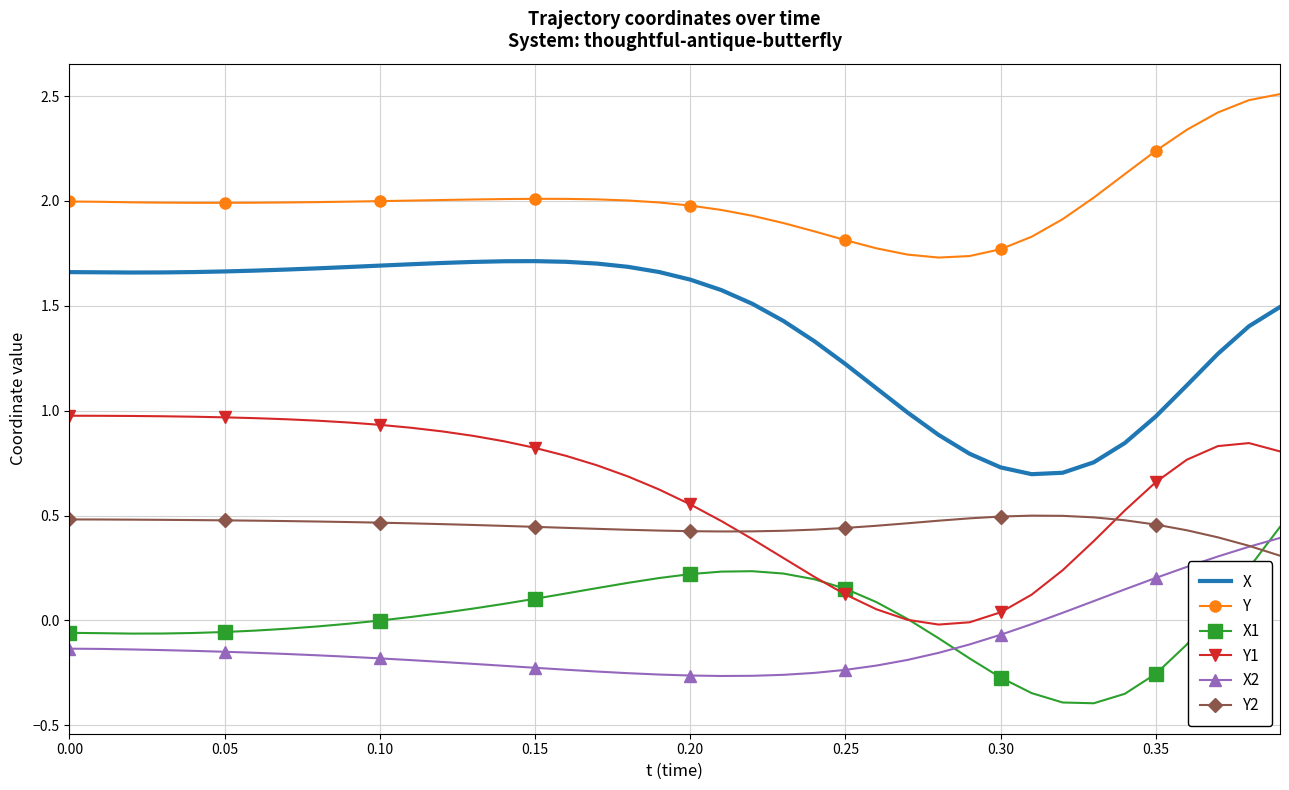

Which series has the widest spread of values?

X